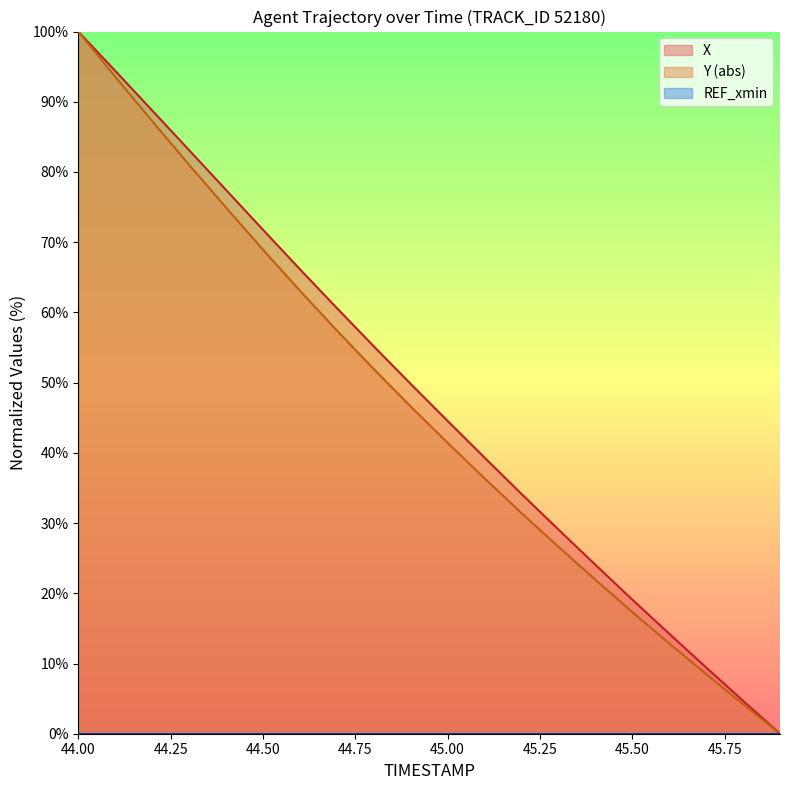

Which series has the widest spread of values?

X